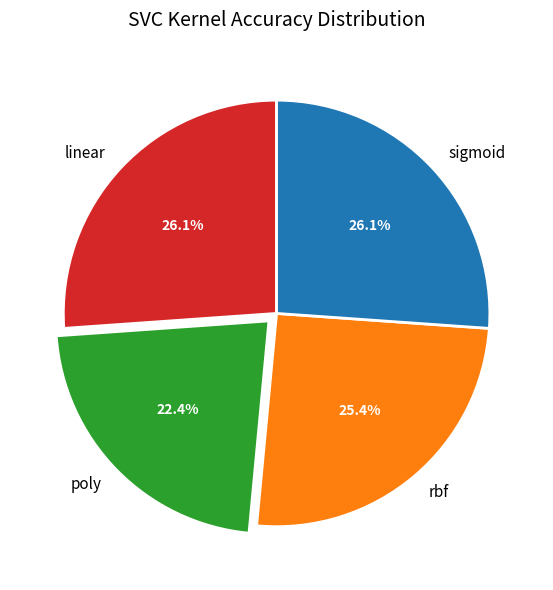

How many segments does this pie chart have?

4